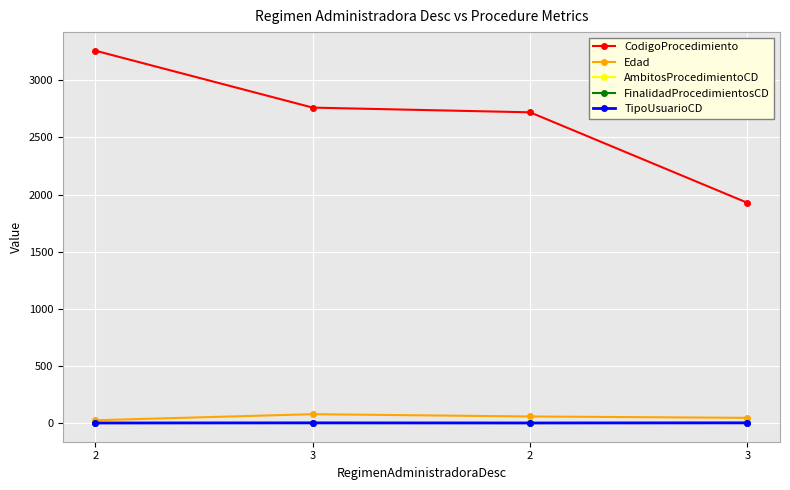

Is this an area chart (filled region under the line)?

No